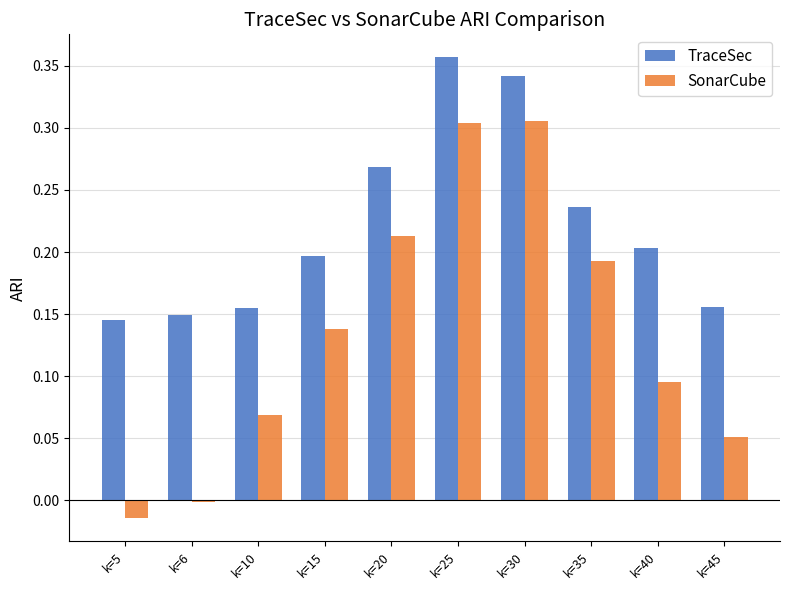

How many bars are there in each group?

2